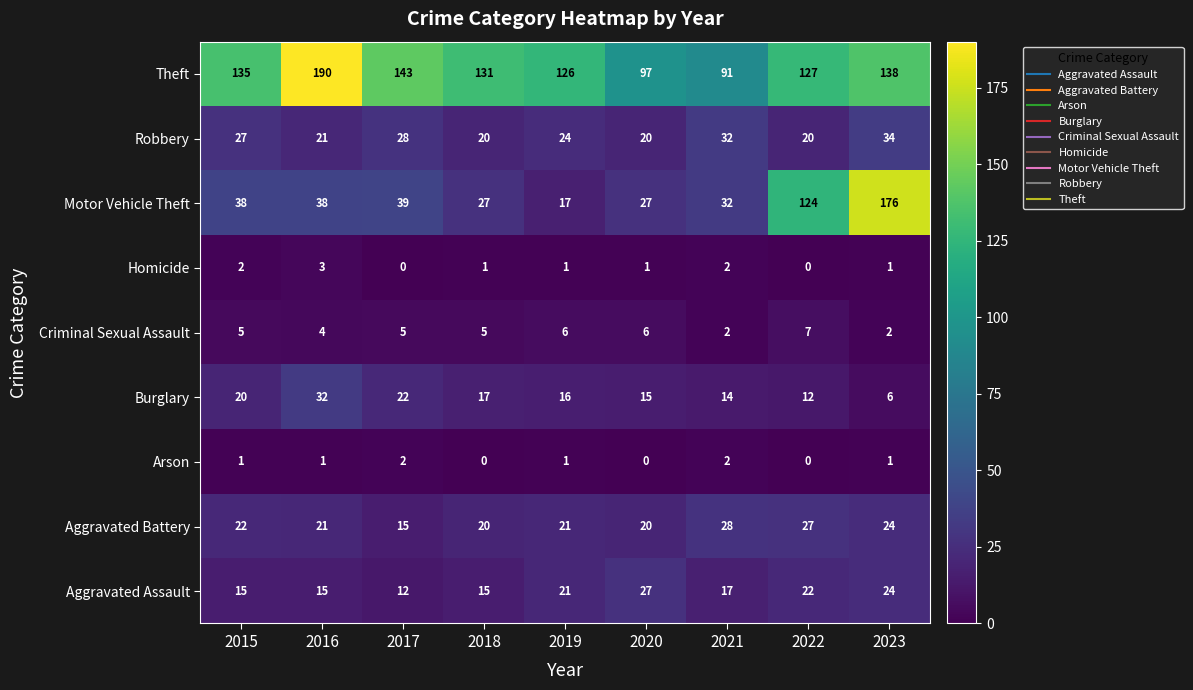

What is the difference between the second highest and minimum values in the Criminal Sexual Assault series?

4